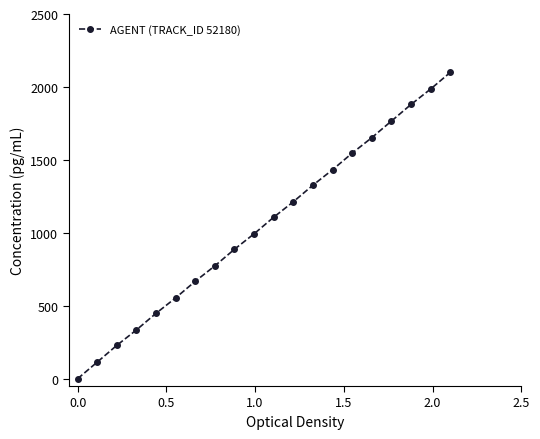

Count the number of data series in this chart.

1